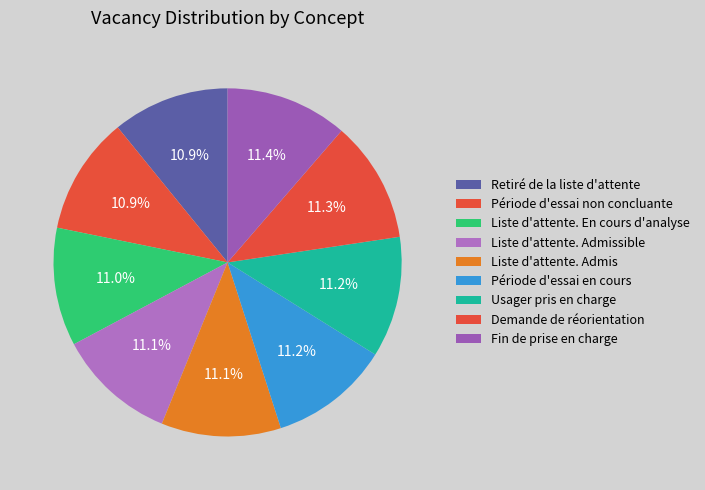

To the nearest percent, what is the average slice percentage?

11%